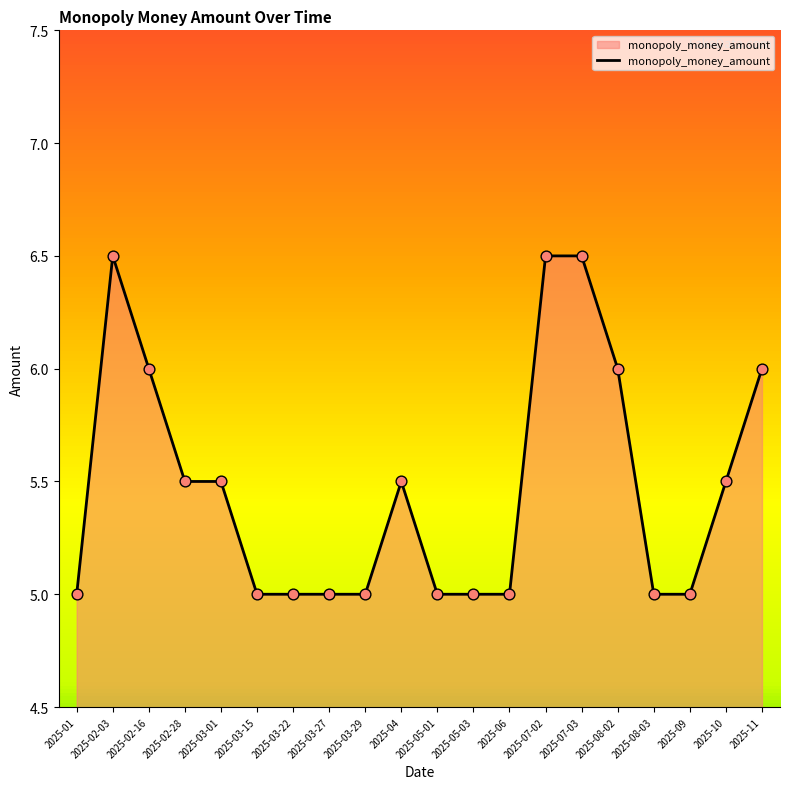

Between 2025-04 and 2025-03-15, which is larger?

2025-04